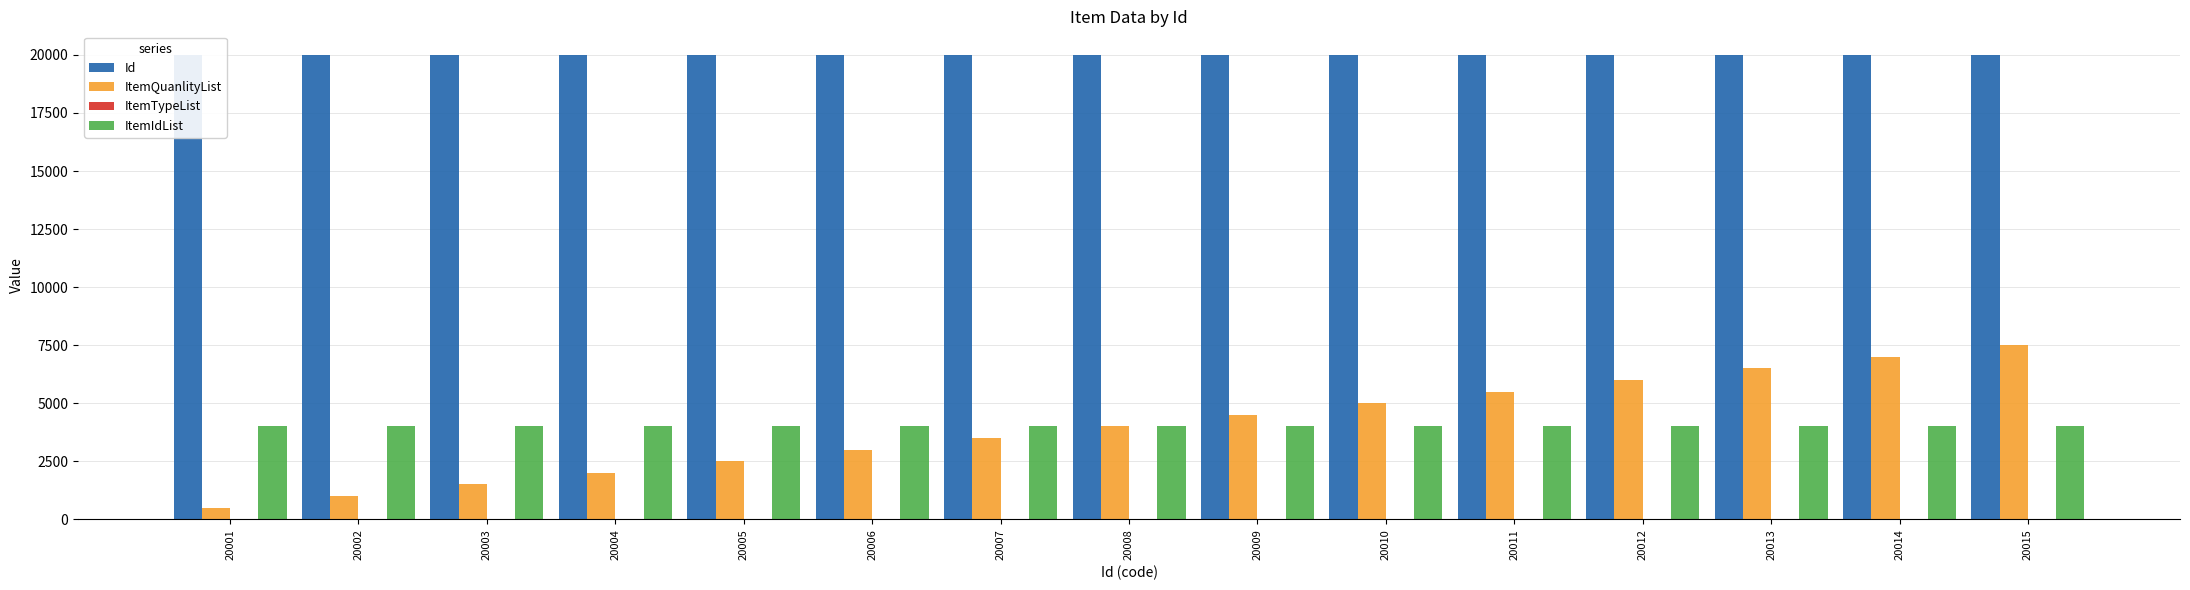

The ItemIdList series shows 4003 at 20006. True or false?

True